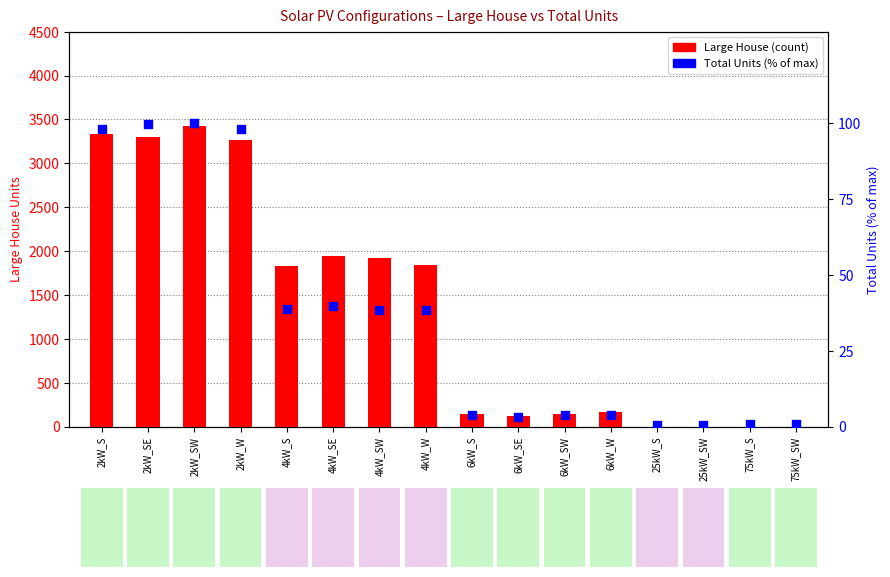

What is the total value across all series at 2kW_SE?

3404.5